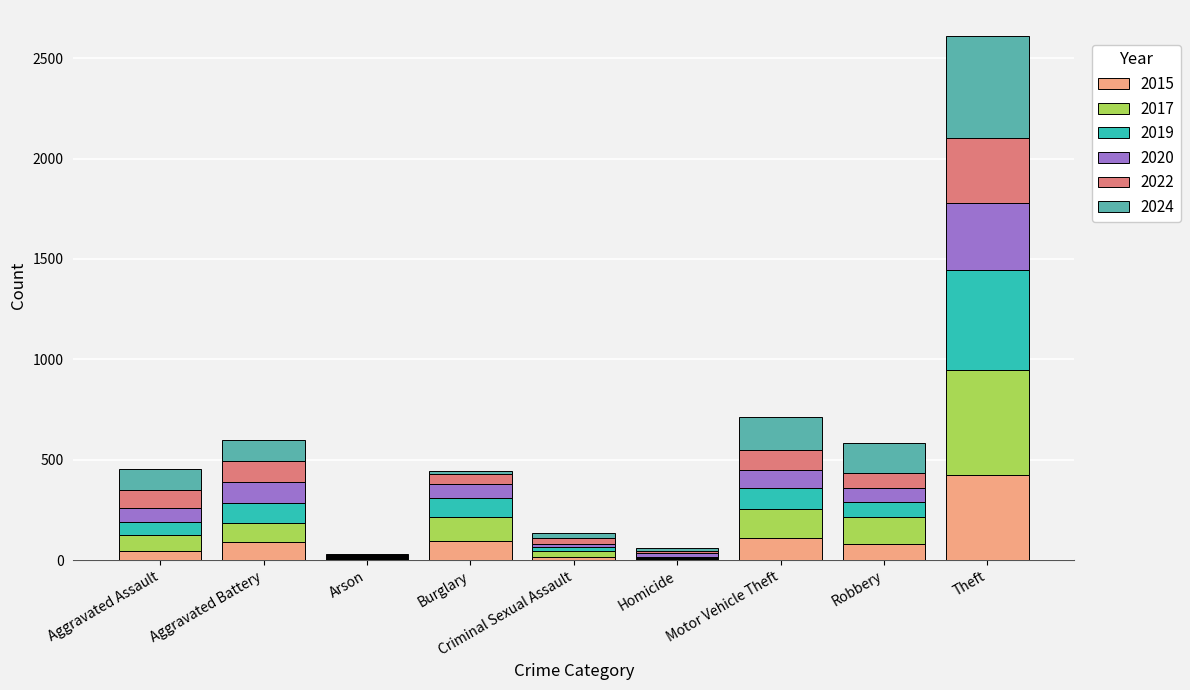

What is the maximum value for 2015?

423